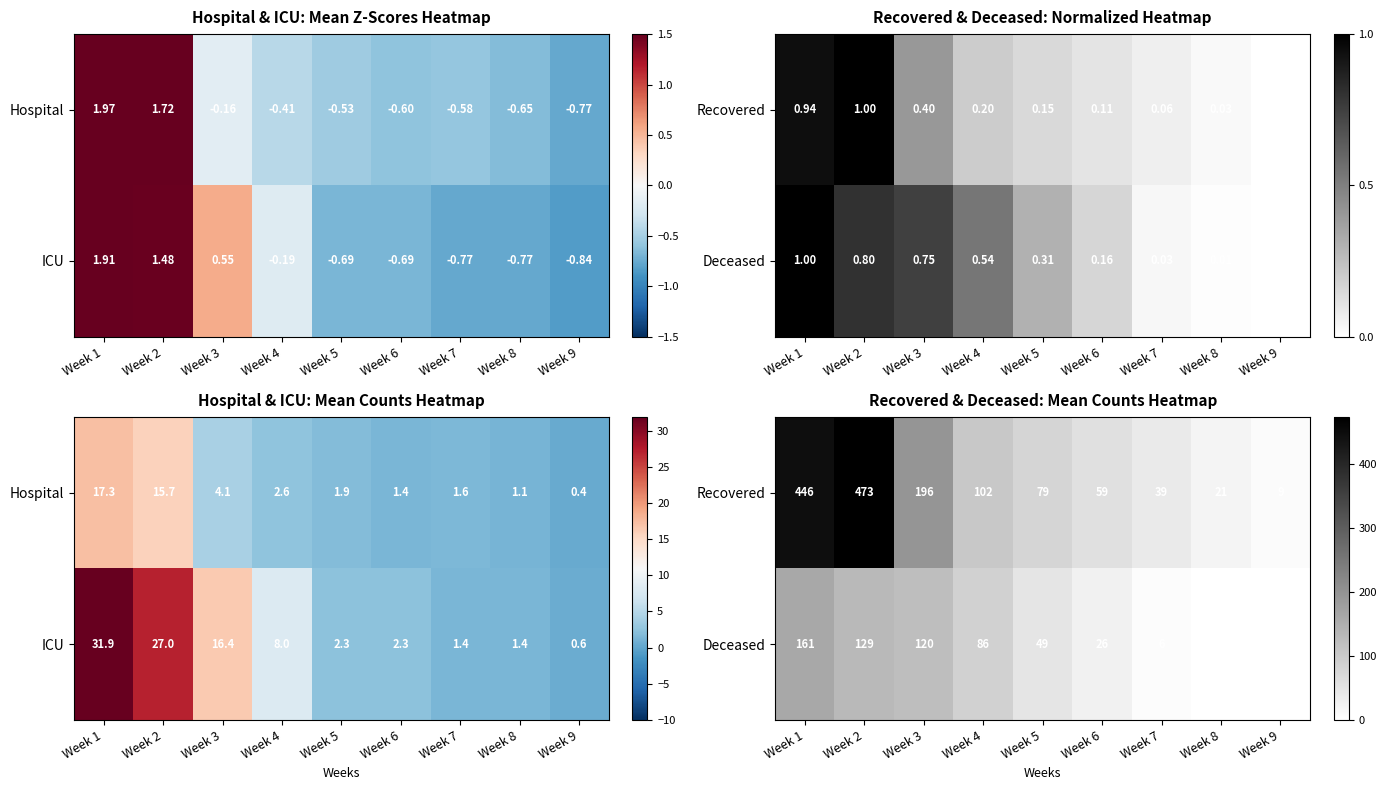

Which has a higher value, Week 6 or Week 4?

Week 4